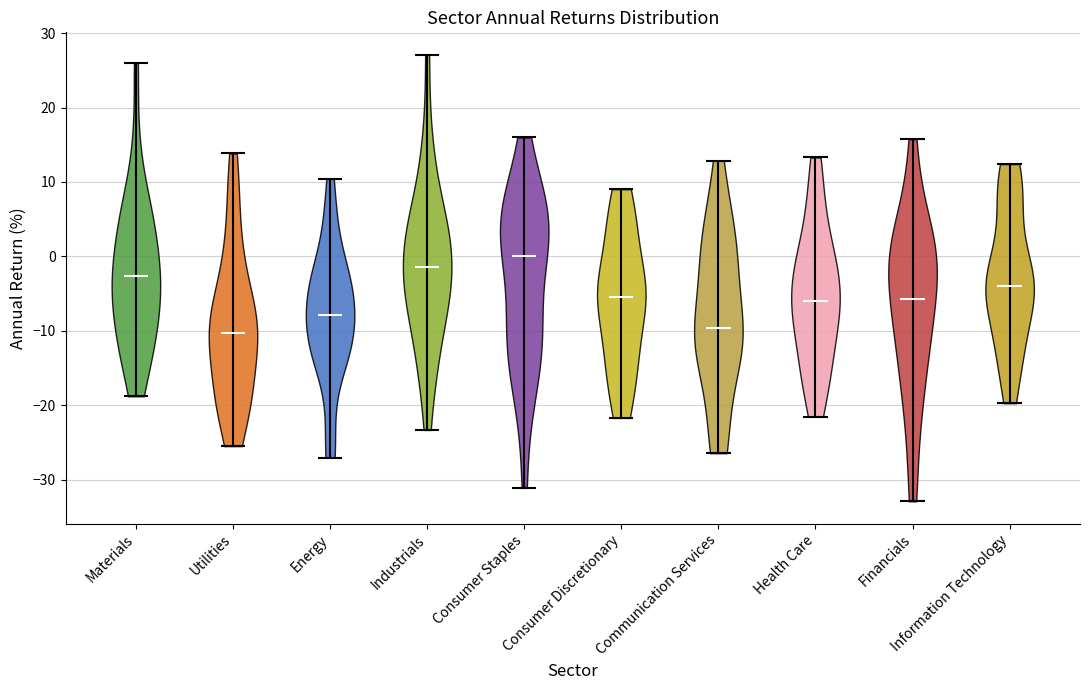

Reading left to right, read every violin against the y-axis: where its median line is, and the lowest and highest points it reaches. The values are not printed on the chart, so give them approximately, as read against the axis.

Materials: median line -3, lowest point -19, highest point 26
Utilities: median line -10, lowest point -25, highest point 14
Energy: median line -8, lowest point -27, highest point 10
Industrials: median line -1, lowest point -23, highest point 27
Consumer Staples: median line 0, lowest point -31, highest point 16
Consumer Discretionary: median line -5, lowest point -22, highest point 9
Communication Services: median line -10, lowest point -26, highest point 13
Health Care: median line -6, lowest point -22, highest point 13
Financials: median line -6, lowest point -33, highest point 16
Information Technology: median line -4, lowest point -20, highest point 12